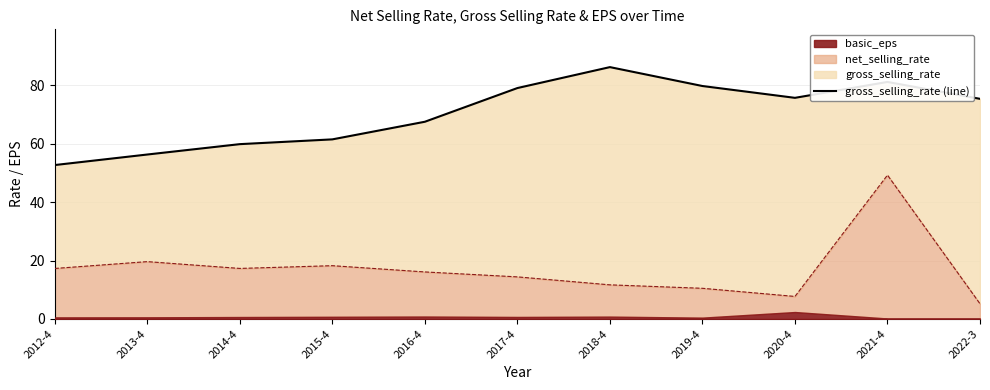

What is the sum of all values?

775.1